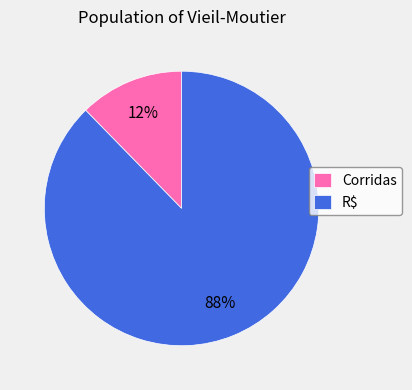

True or false: R$ accounts for 77% of the total.

False